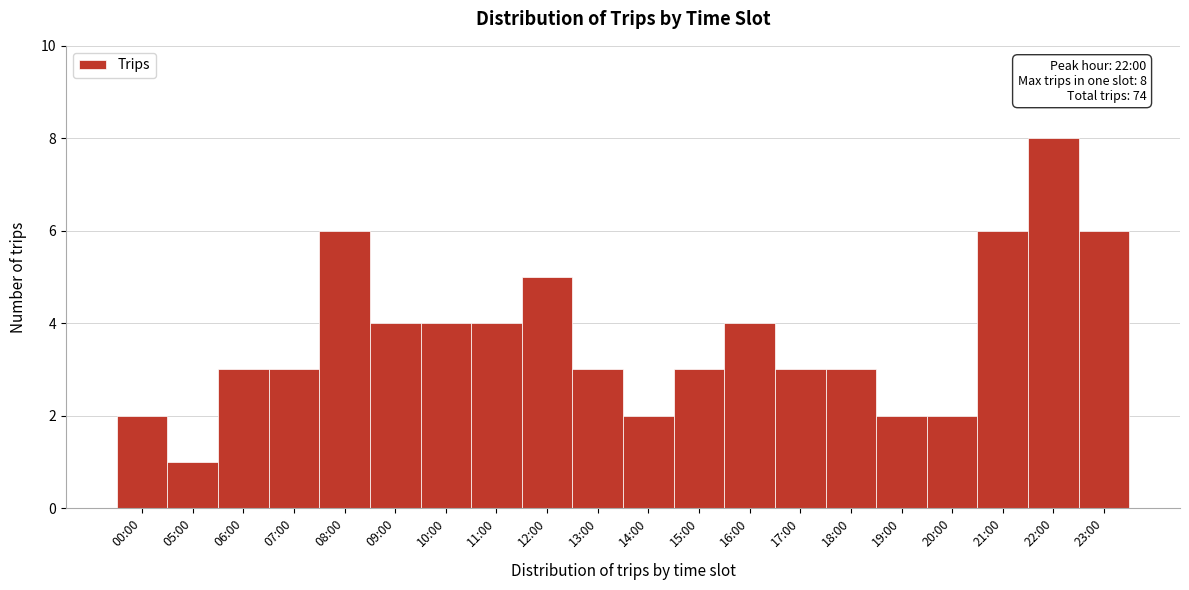

Reading left to right, list all the values displayed in this chart.

2	1	3	3	6	4	4	4	5	3	2	3	4	3	3	2	2	6	8	6